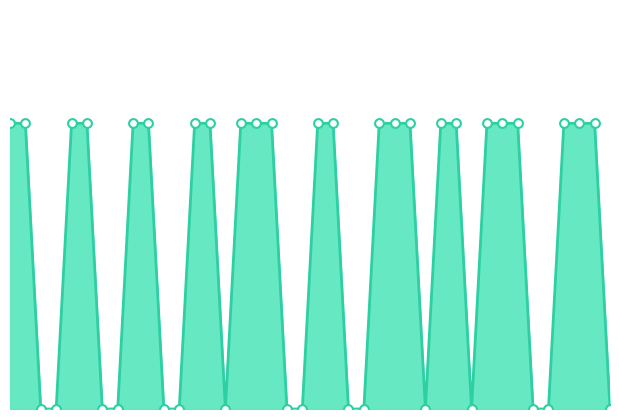

How many lines are shown in the chart?

1